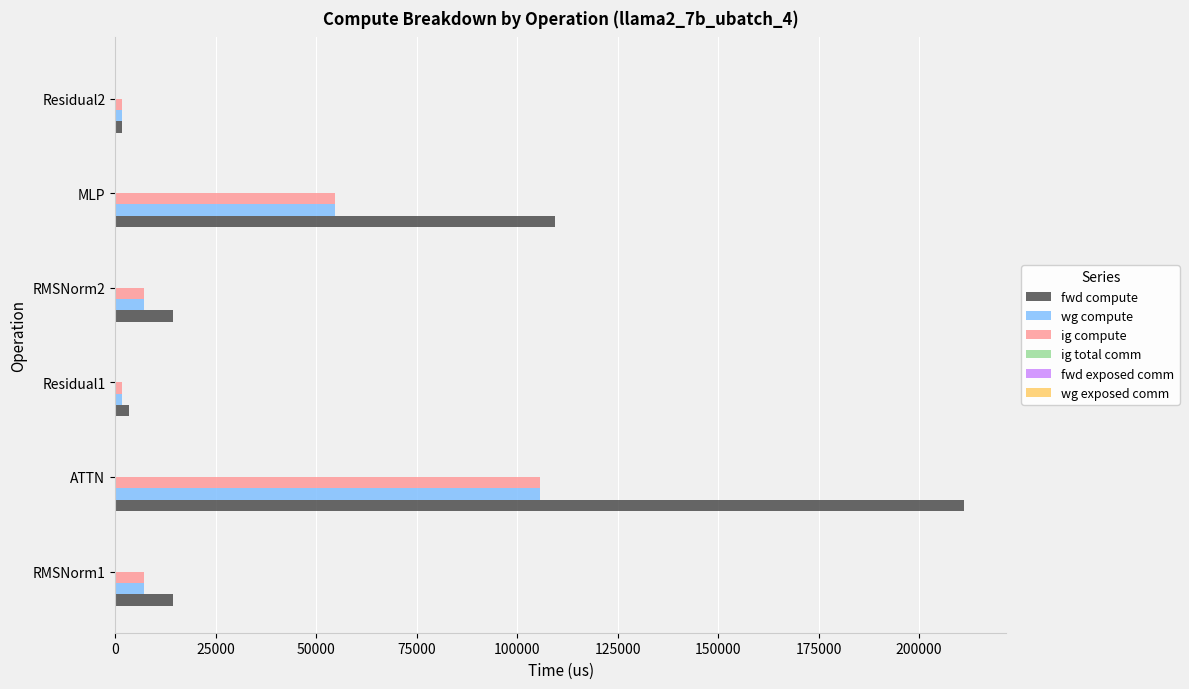

Which series has the largest total across all categories?

fwd compute